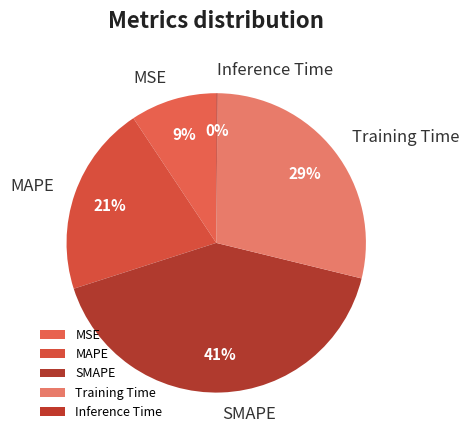

Is the sum of MAPE and Training Time greater than half?

No